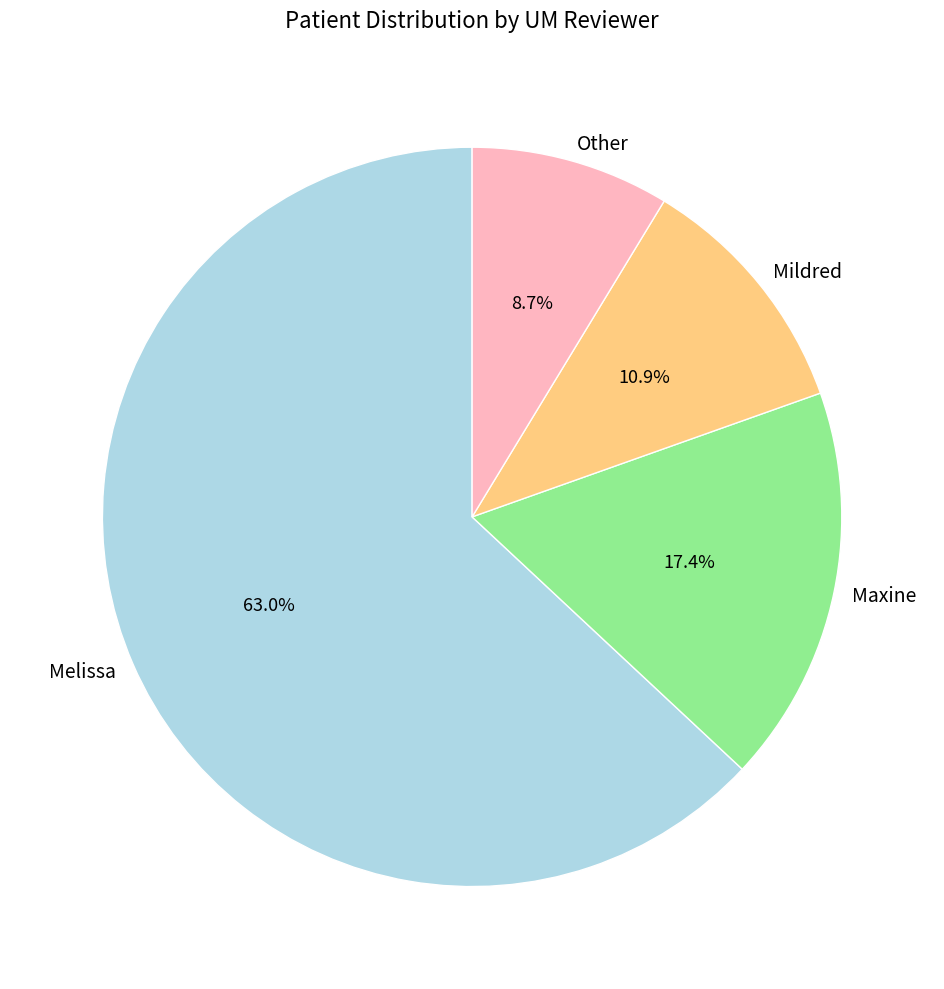

What is the total percentage of Melissa and Maxine?

80.4%